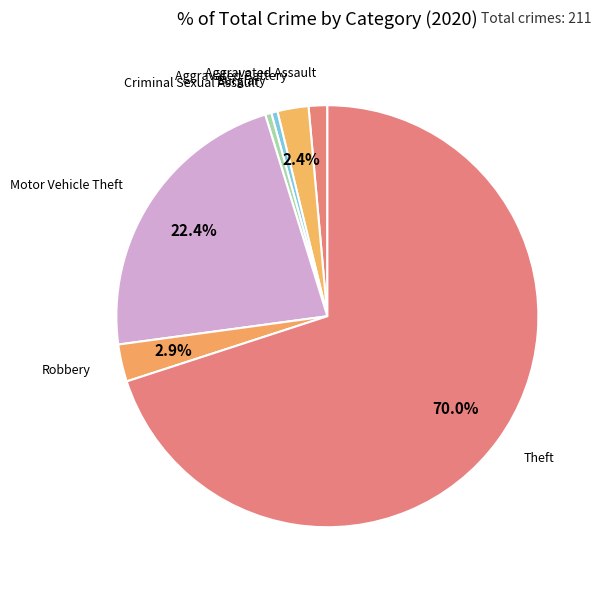

To the nearest percent, what is the average slice percentage?

14%